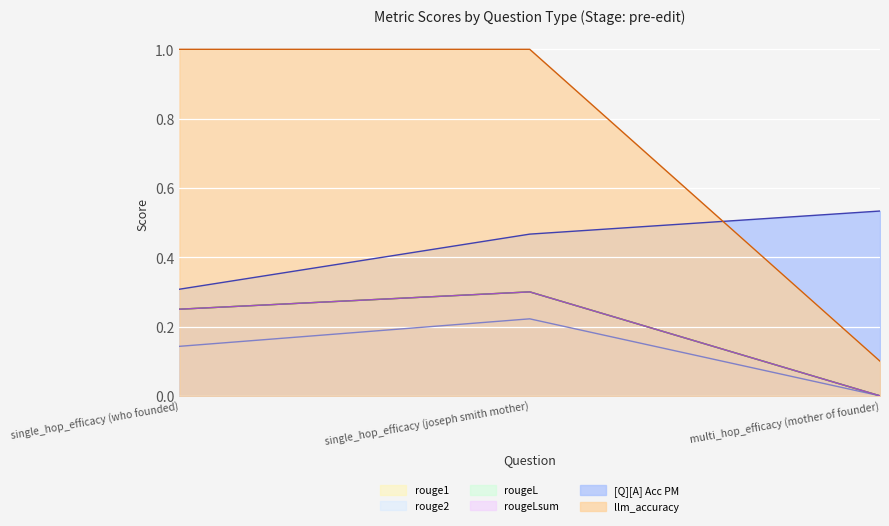

True or false: rouge1 has a value of 0.2 at single_hop_efficacy (who founded).

True